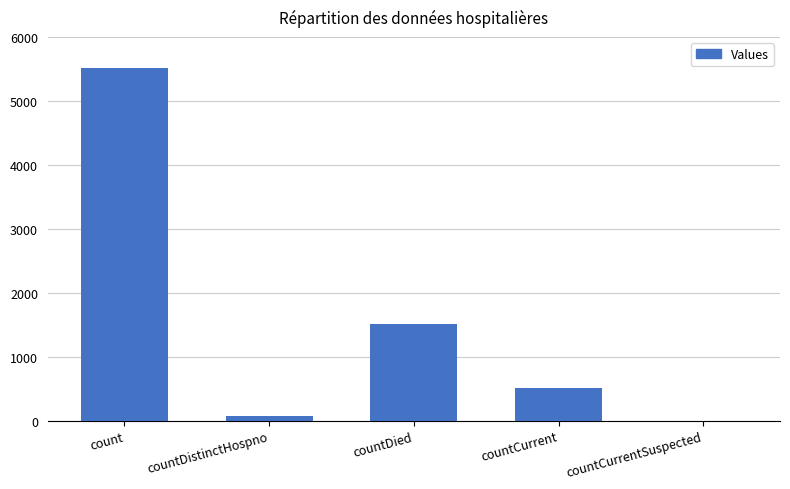

What is the sum of the values at countCurrent and countDied?

2029